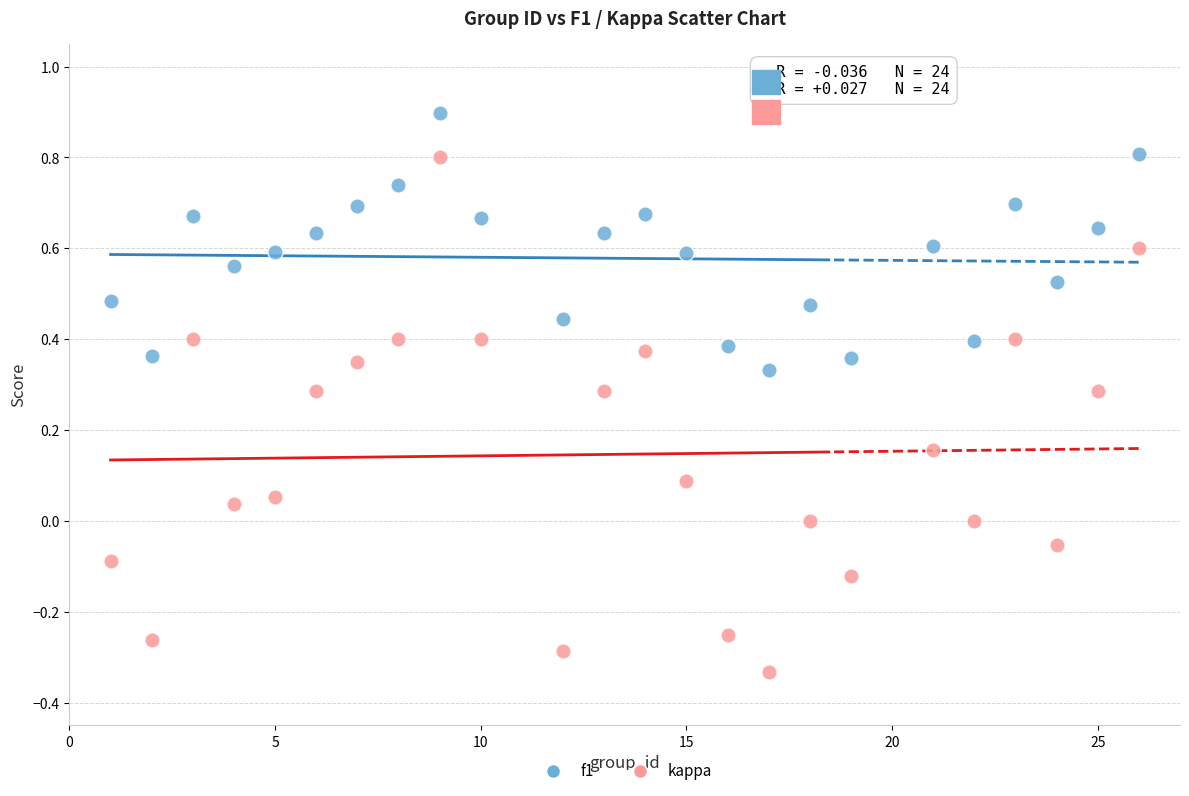

Which series contains the highest Y value?

f1